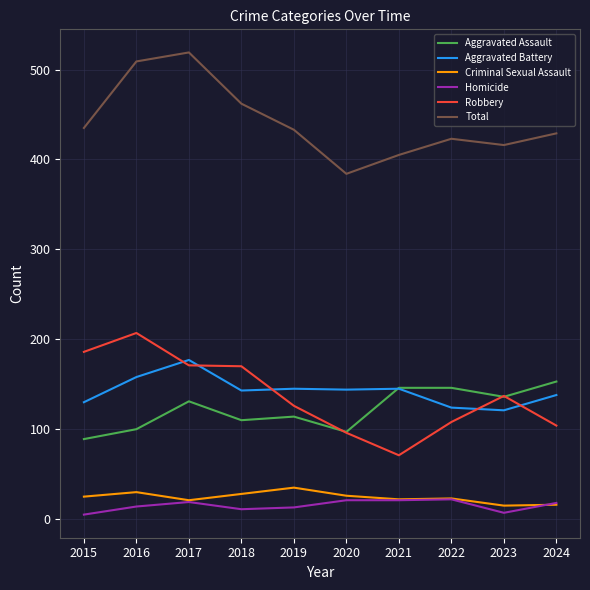

What is the minimum value shown in the chart?

5